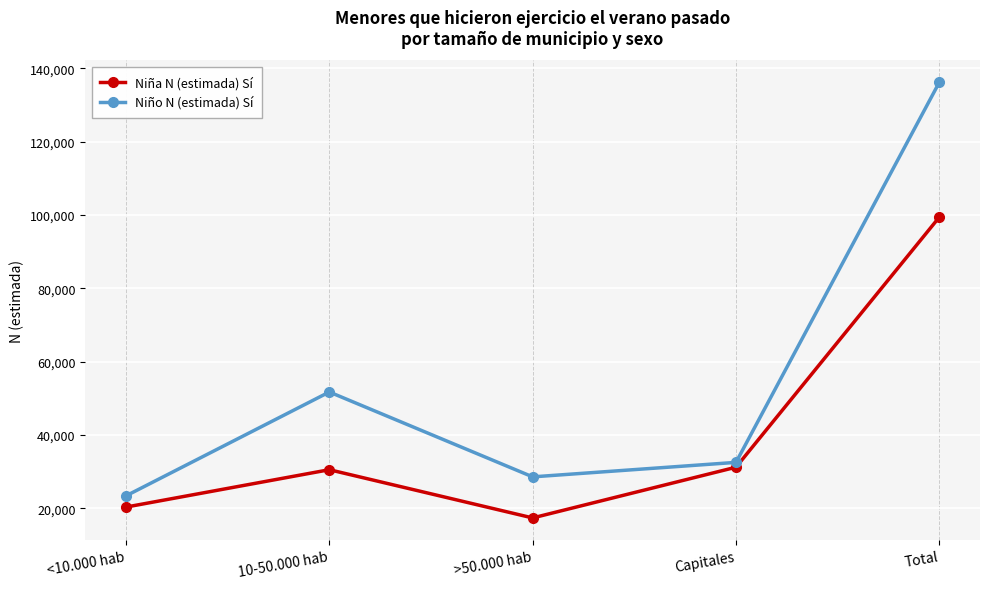

At which category does Niño N (estimada) Sí reach its first local valley?

>50.000 hab